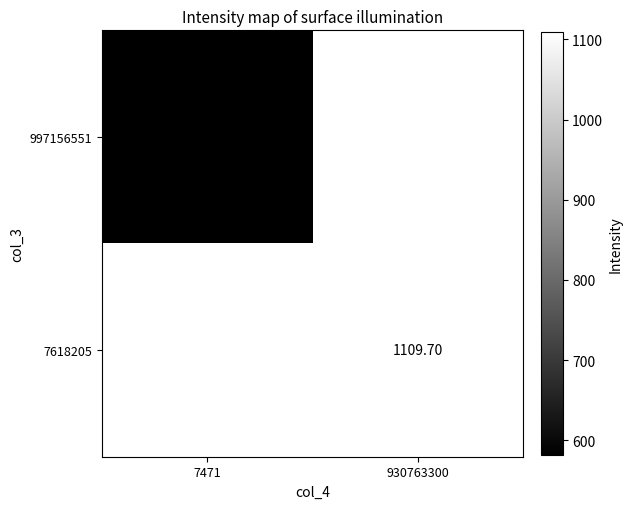

Where is 997156551 nearest to the value 581?

7471